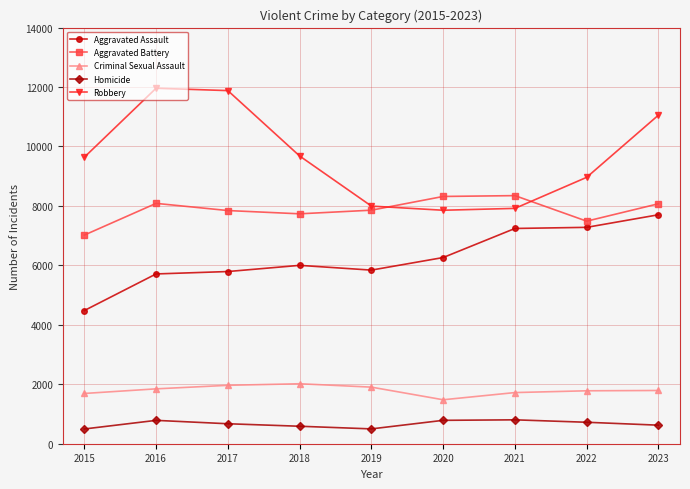

What is the greatest value displayed?

11960